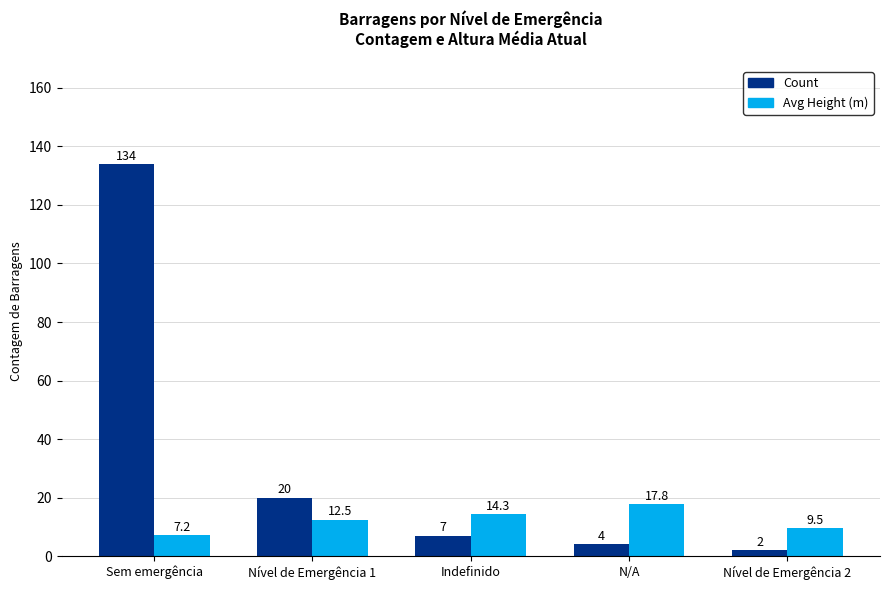

Rank the series by their average value, from lowest to highest.

Avg Height (m), Count